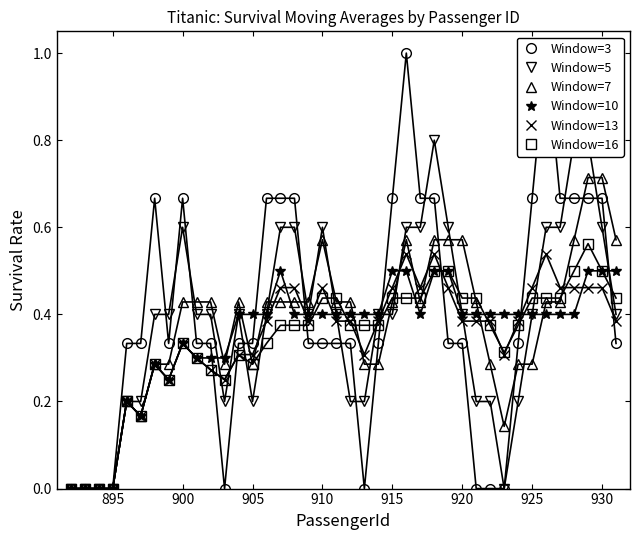

After their last crossing, which series has the higher values: Window=13 or Window=3?

Window=13